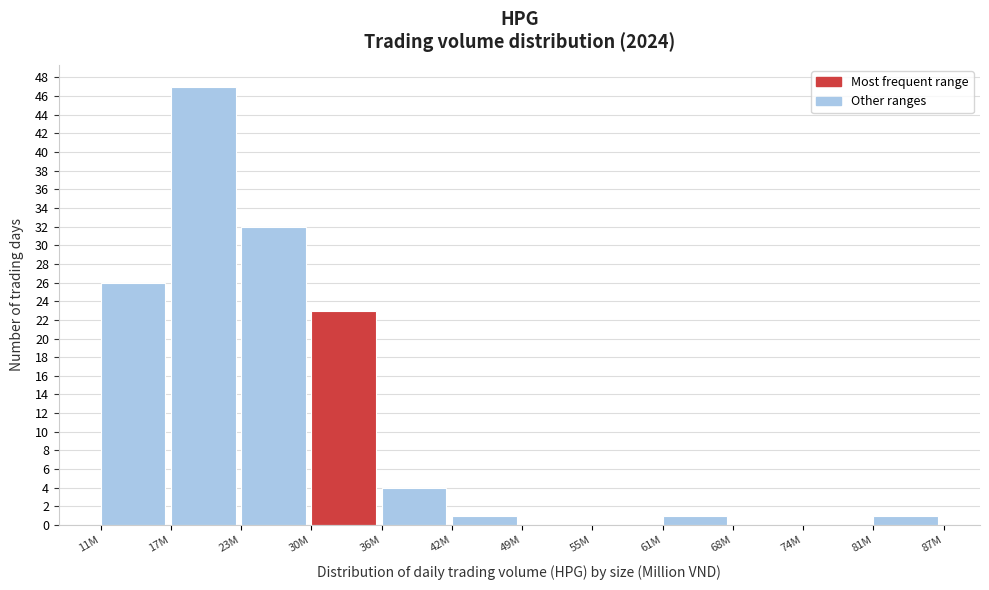

Reading left to right, list all the values displayed in this chart.

11M=26	17M=47	23M=32	30M=23	36M=4	42M=1	49M=0	55M=0	61M=1	68M=0	74M=0	81M=1